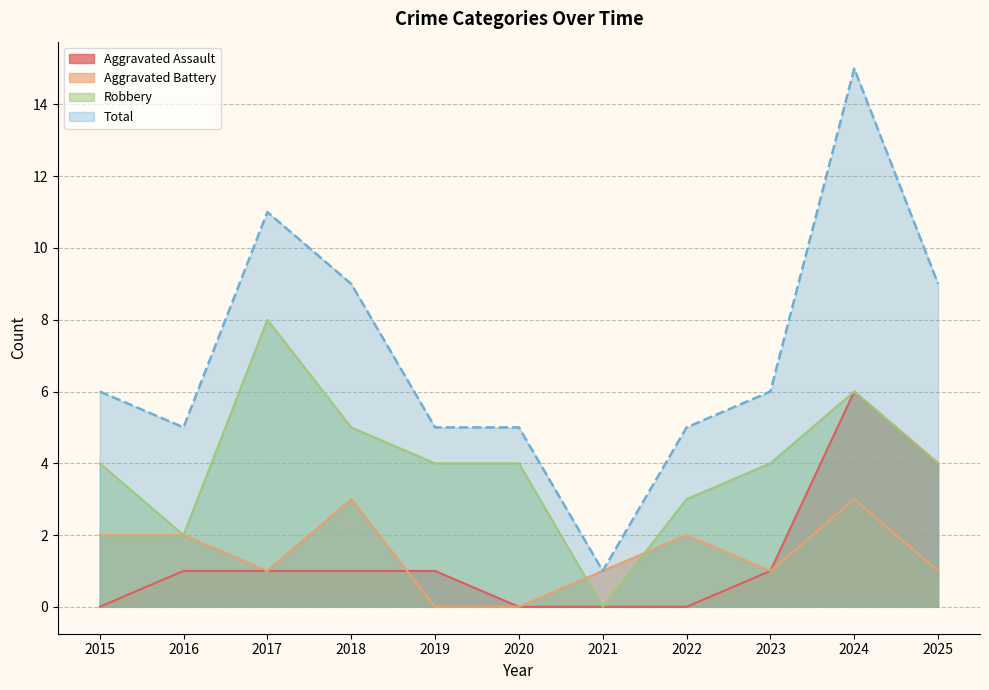

Which category has the lowest value in the Robbery series?

2021